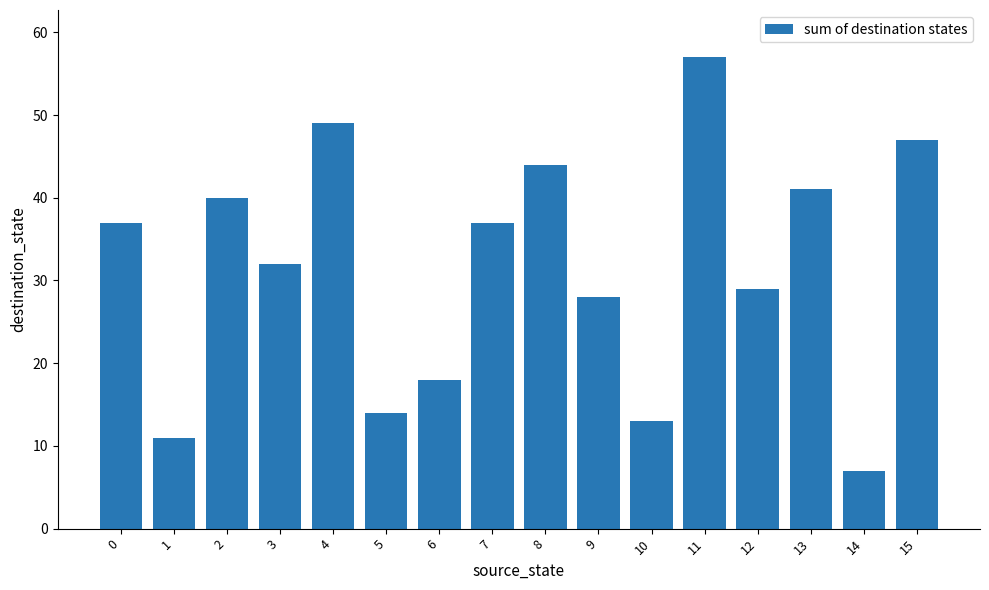

What is the difference between the values at 5 and 0?

23